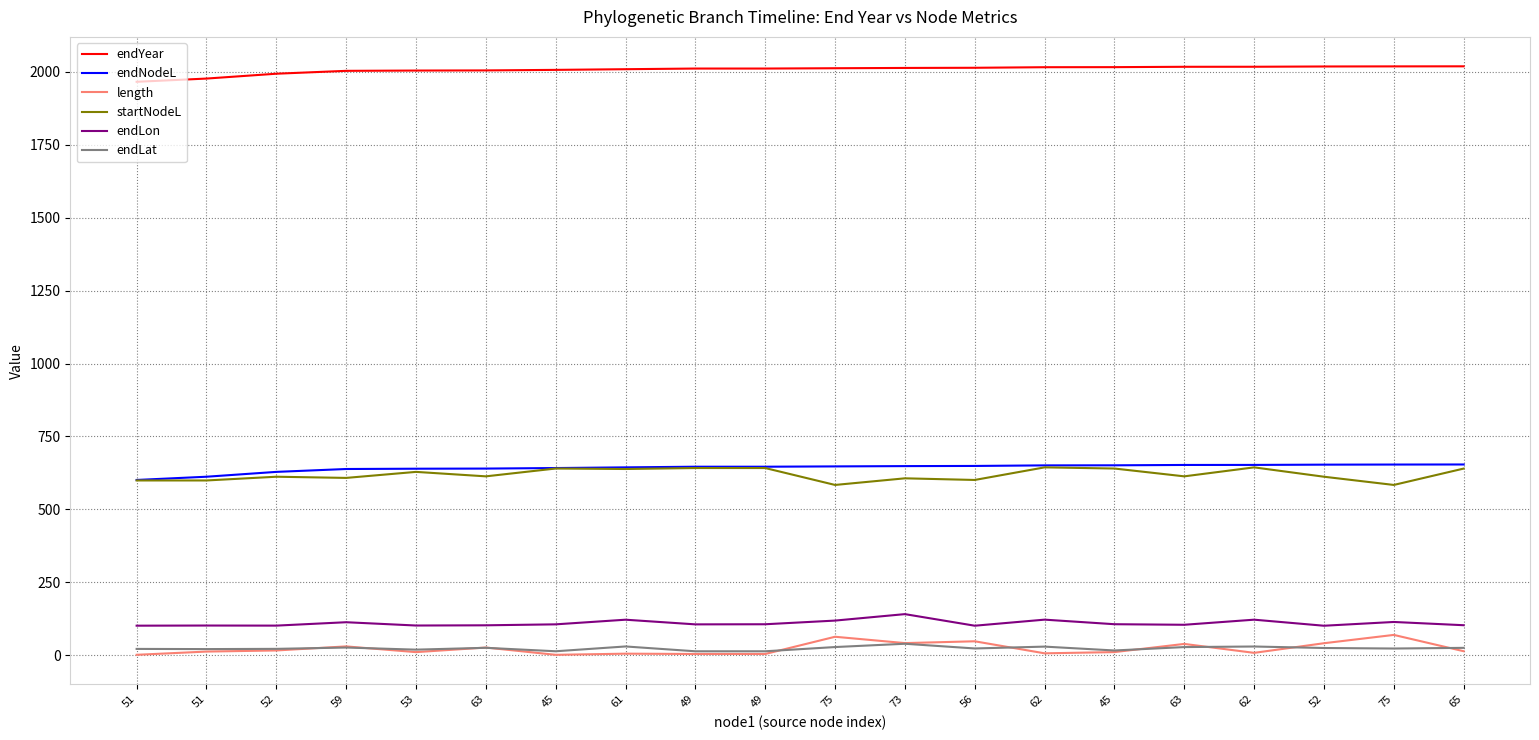

At which category is the sum across all series the highest?

73